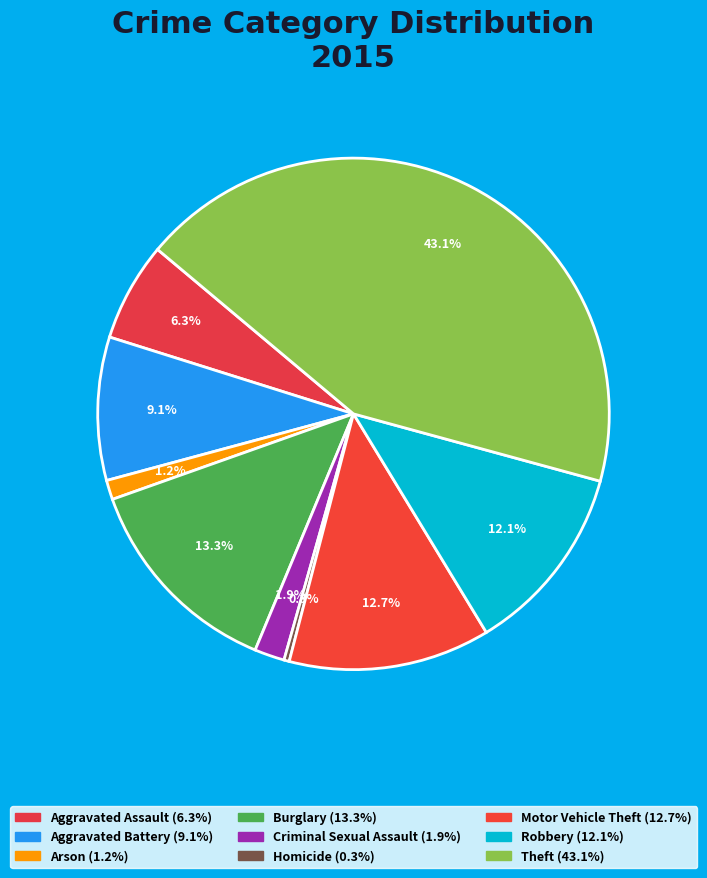

Does Criminal Sexual Assault account for over 50% of the chart?

No